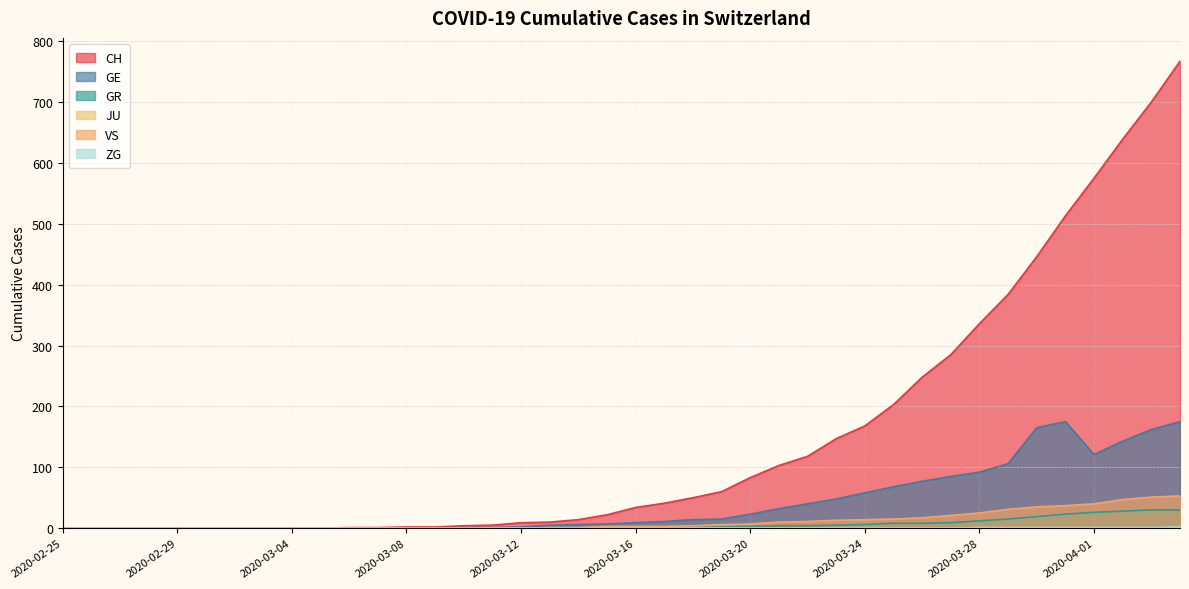

What is the difference between the maximum and minimum values in the GR series?

30